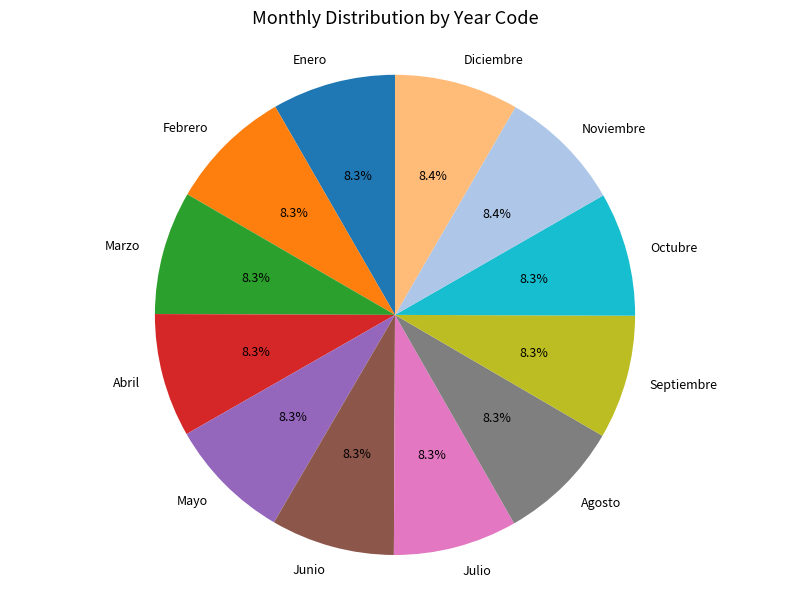

How much of the chart is everything except Junio?

91.7%